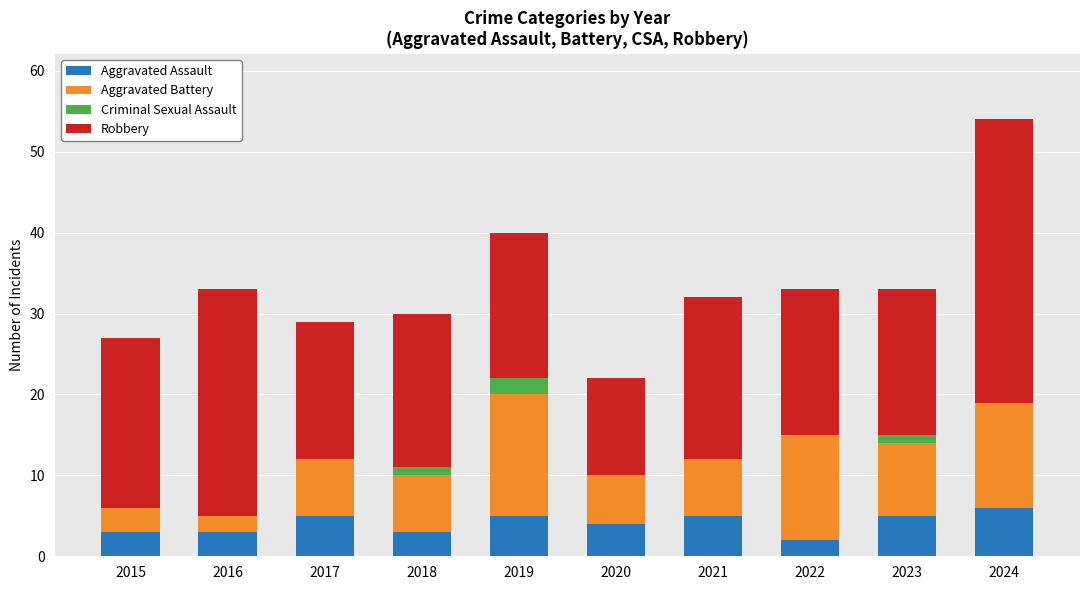

How many distinct data groups are displayed?

4